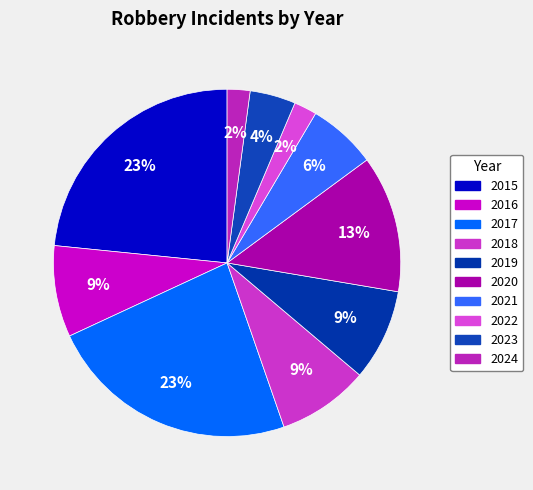

How many slices are in this pie chart?

10